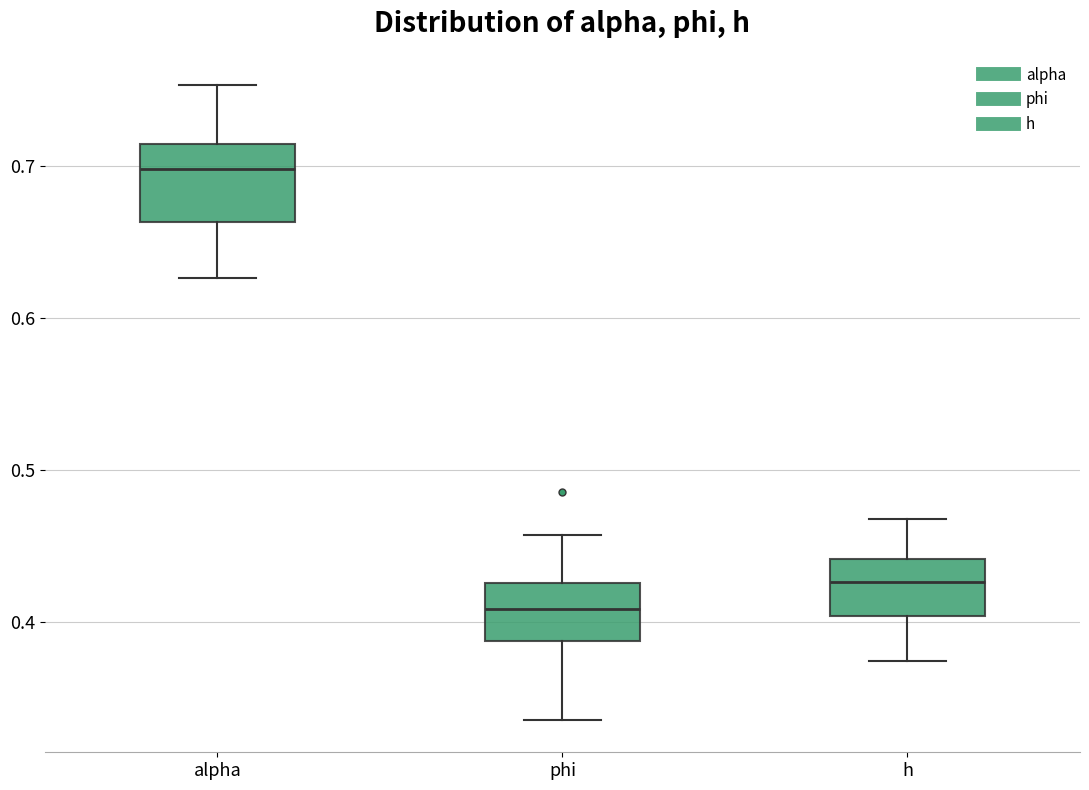

Reading left to right, read every box against the y-axis: the position of its median line, the range the box covers, and the ends of its whiskers. The values are not printed on the chart, so give them approximately, as read against the axis.

alpha: median 0.70, box 0.66 to 0.71, whiskers 0.63 to 0.75
phi: median 0.41, box 0.39 to 0.43, whiskers 0.34 to 0.46
h: median 0.43, box 0.40 to 0.44, whiskers 0.37 to 0.47